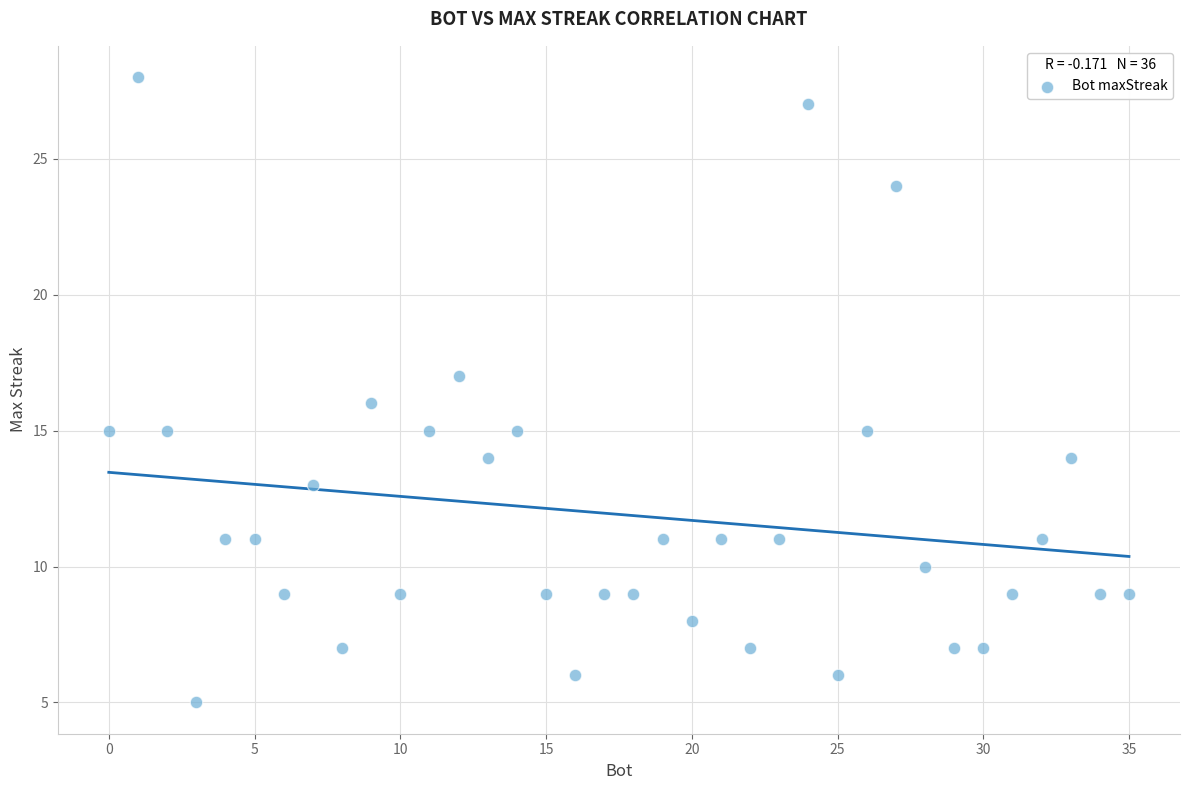

What is the range of X values (max minus min)?

35